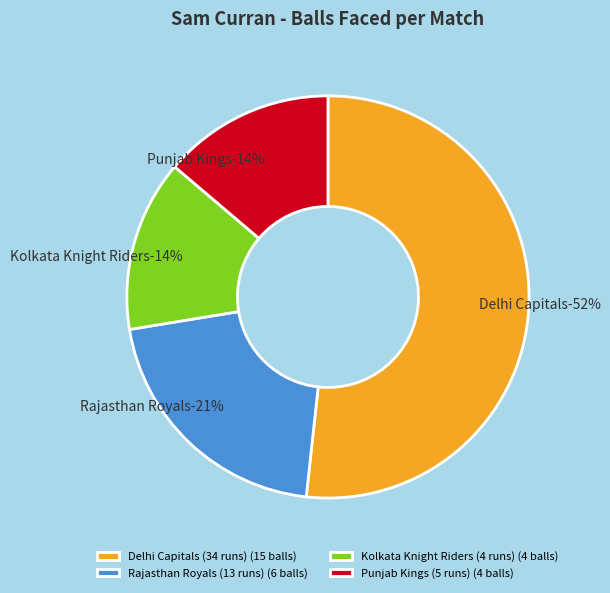

How many segments does this pie chart have?

4